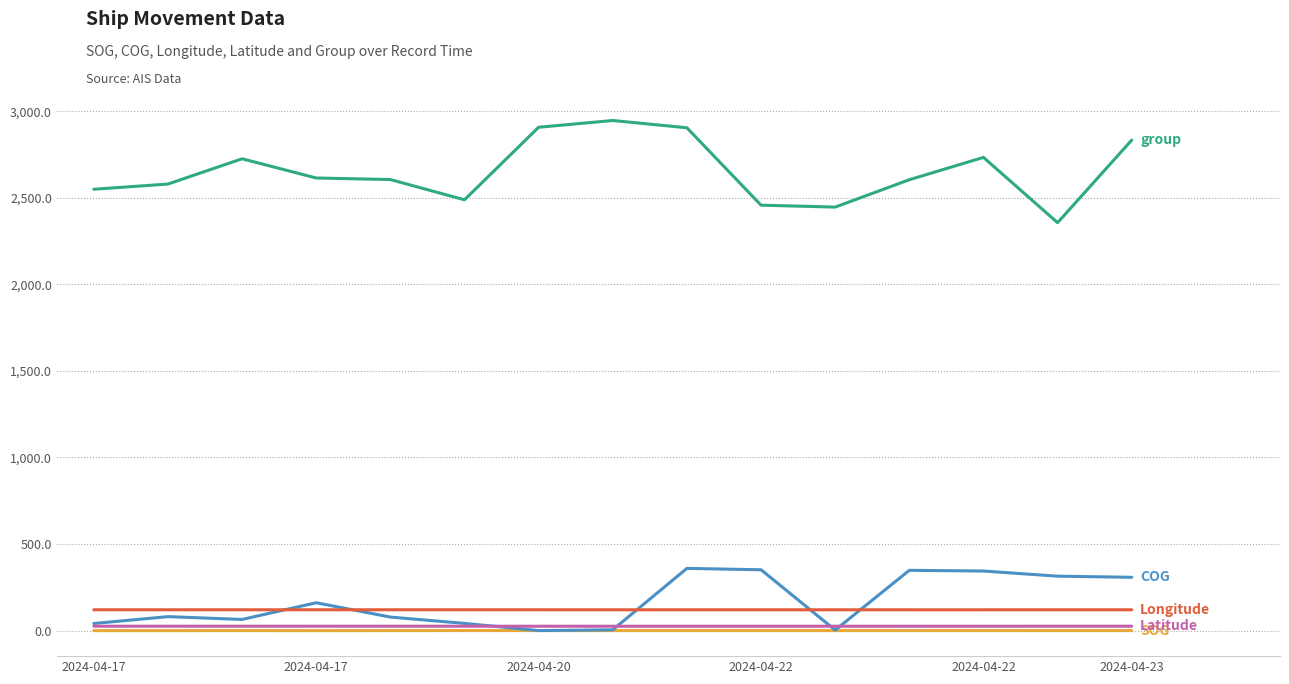

What is the greatest value displayed?

2946.0